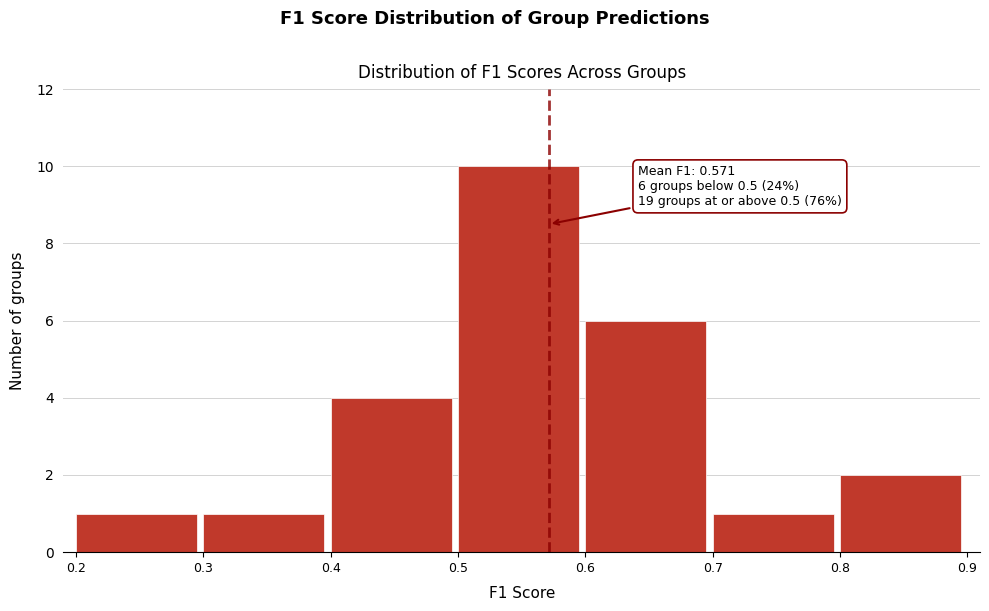

Which range on the x-axis has the tallest bar?

0.5 to 0.6